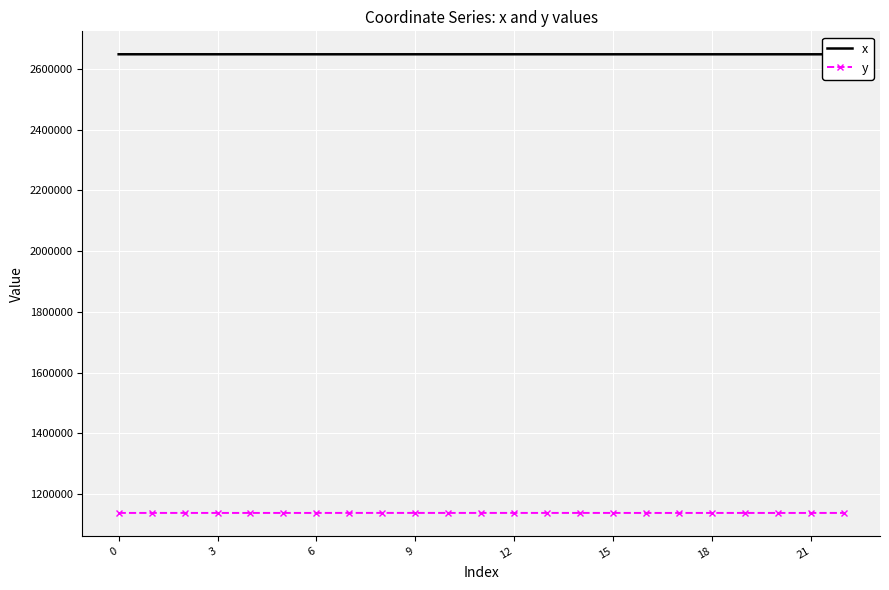

True or false: x and y intersect in this chart.

False